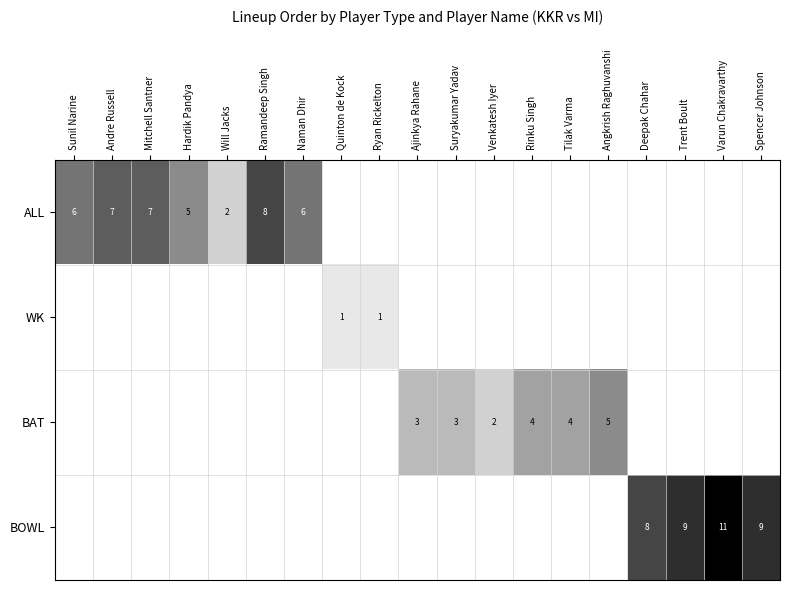

How many categories are shown in the chart?

19